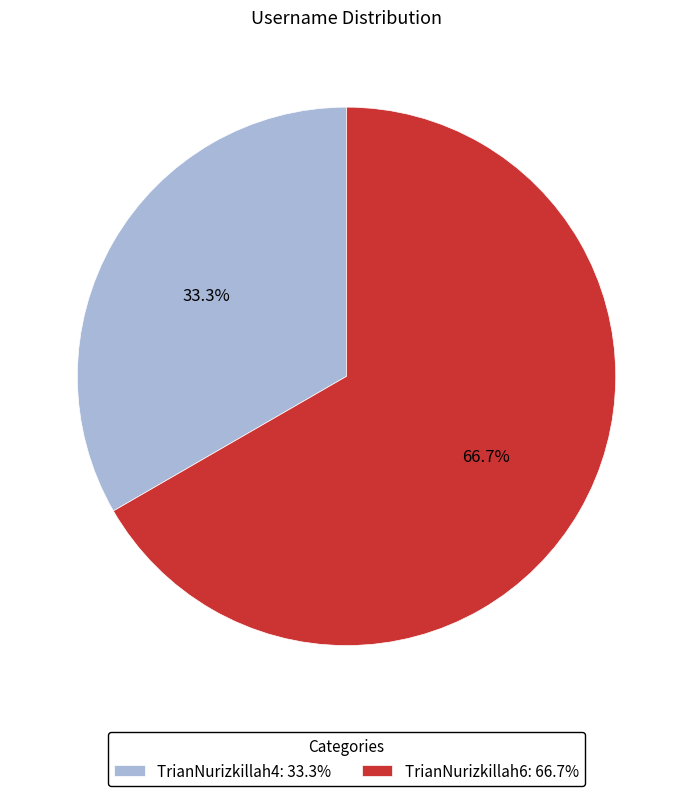

To the nearest percent, what is the combined percentage of TrianNurizkillah6 and TrianNurizkillah4?

100%